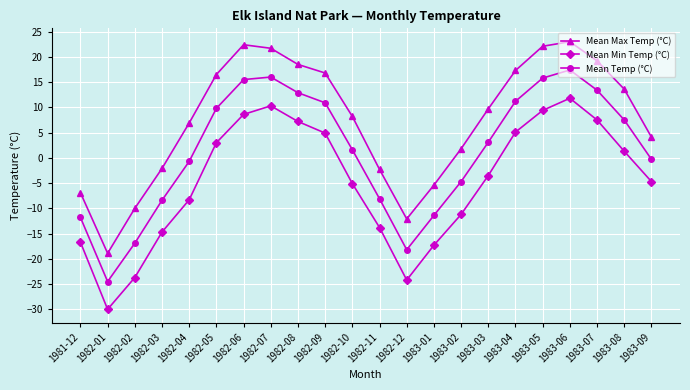

Count the number of categories in the chart.

22